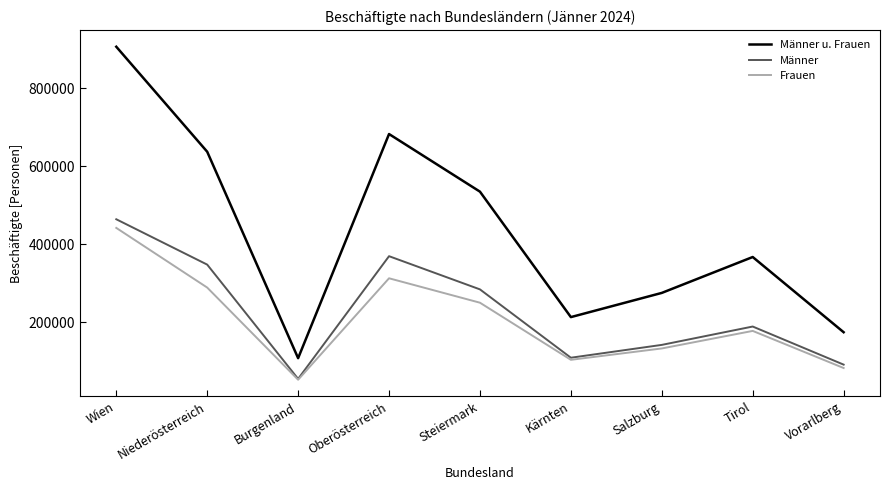

The Männer u. Frauen series shows 174794 at Vorarlberg. True or false?

True